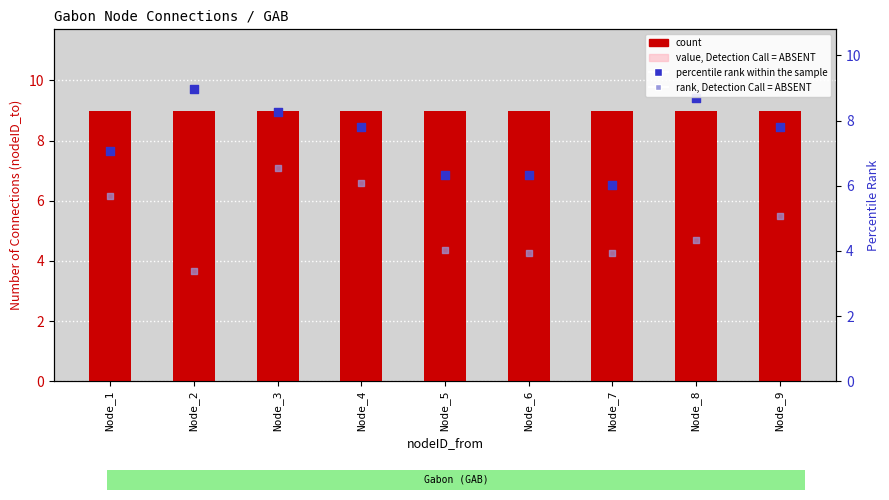

Is the value of value, Detection Call = ABSENT at Node_9 greater than the value of count at Node_2?

No